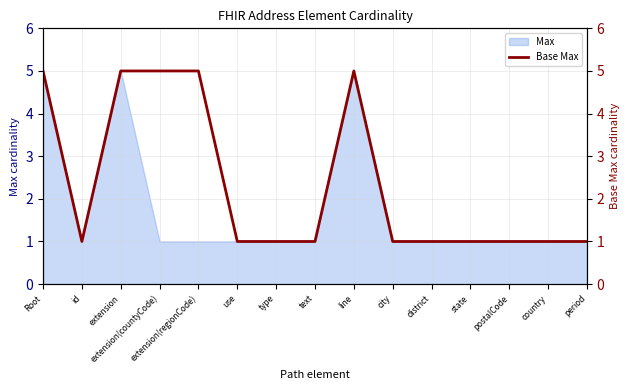

True or false: the data has more than 2 interior local peaks.

False